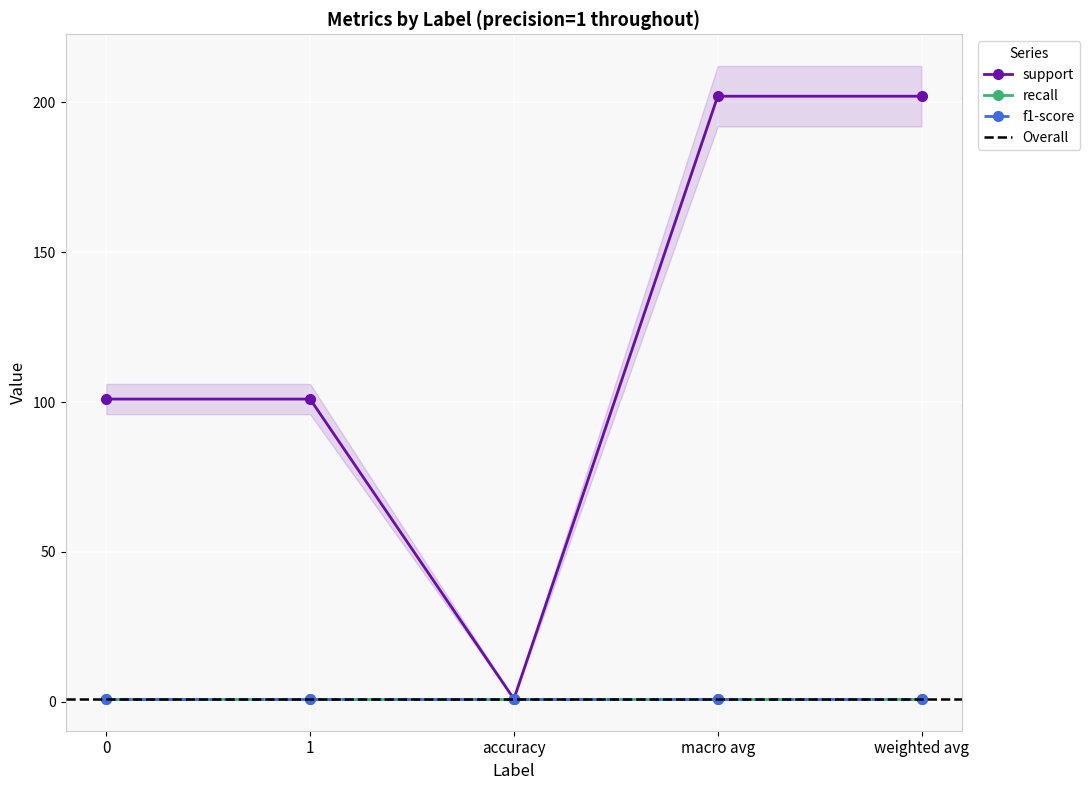

List the labels in order of recall value, smallest first.

0, 1, accuracy, macro avg, weighted avg